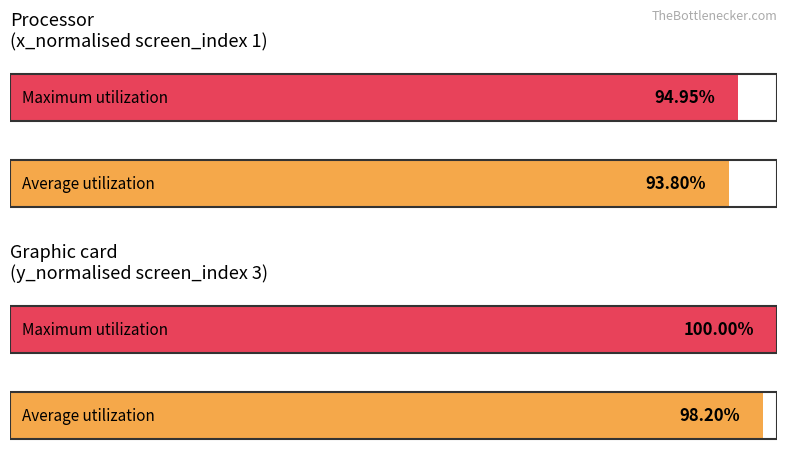

What position from the right is 4?

2